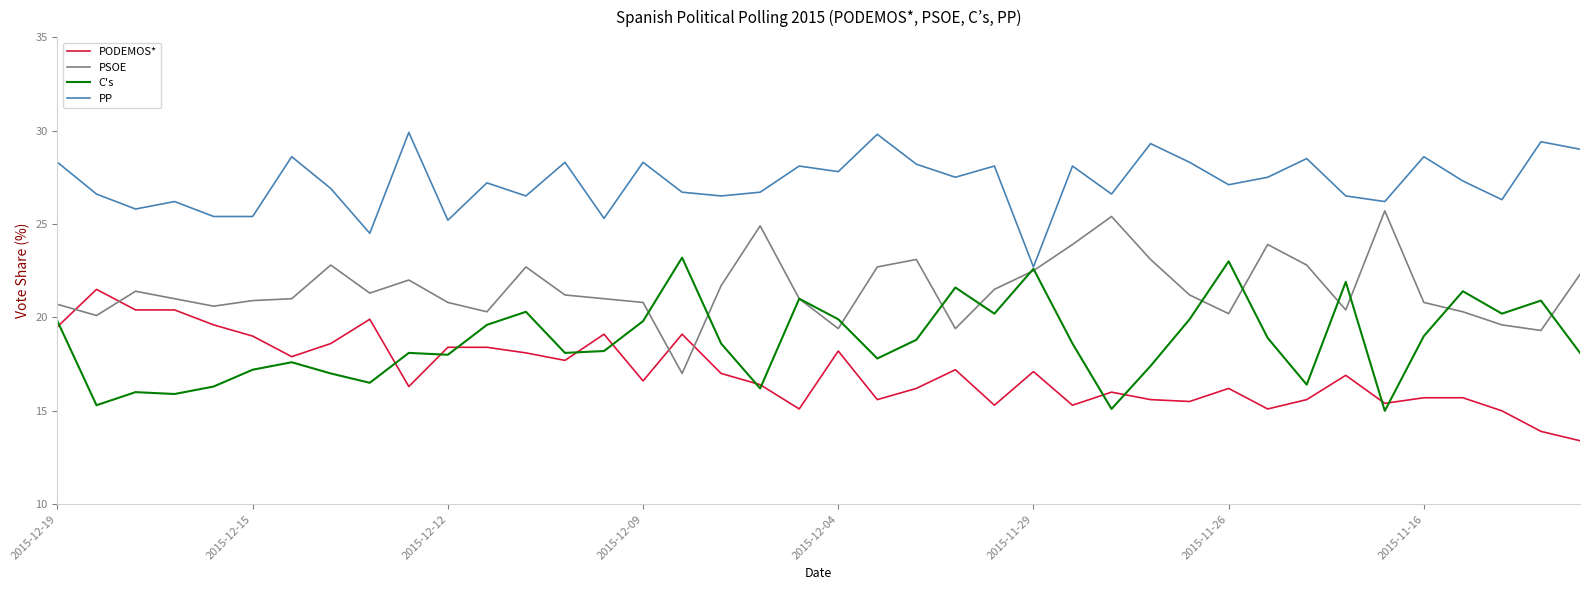

List the series in order of their peak value, lowest first.

PODEMOS*, C's, PSOE, PP